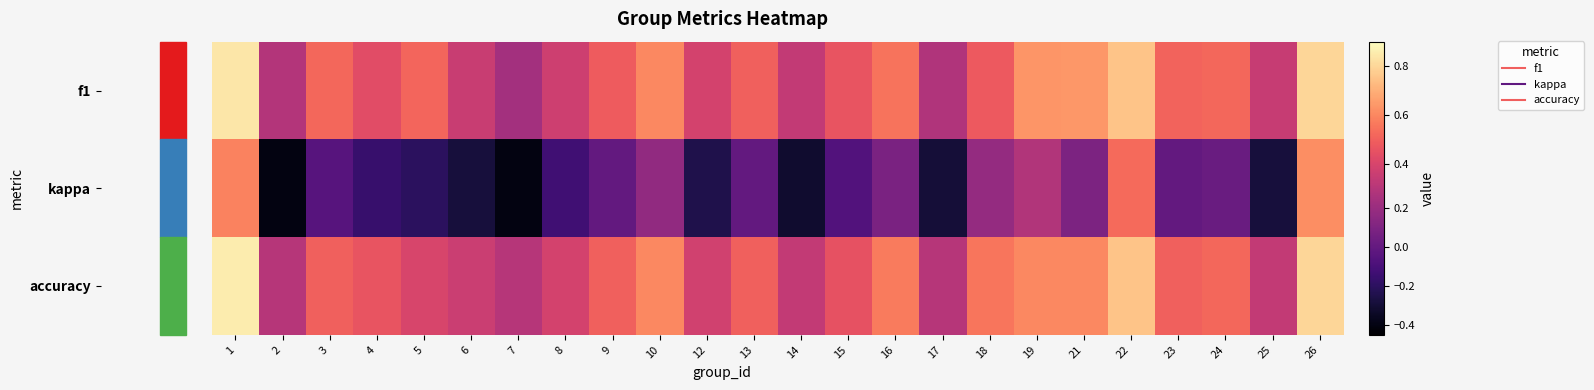

Count the number of data series in this chart.

3